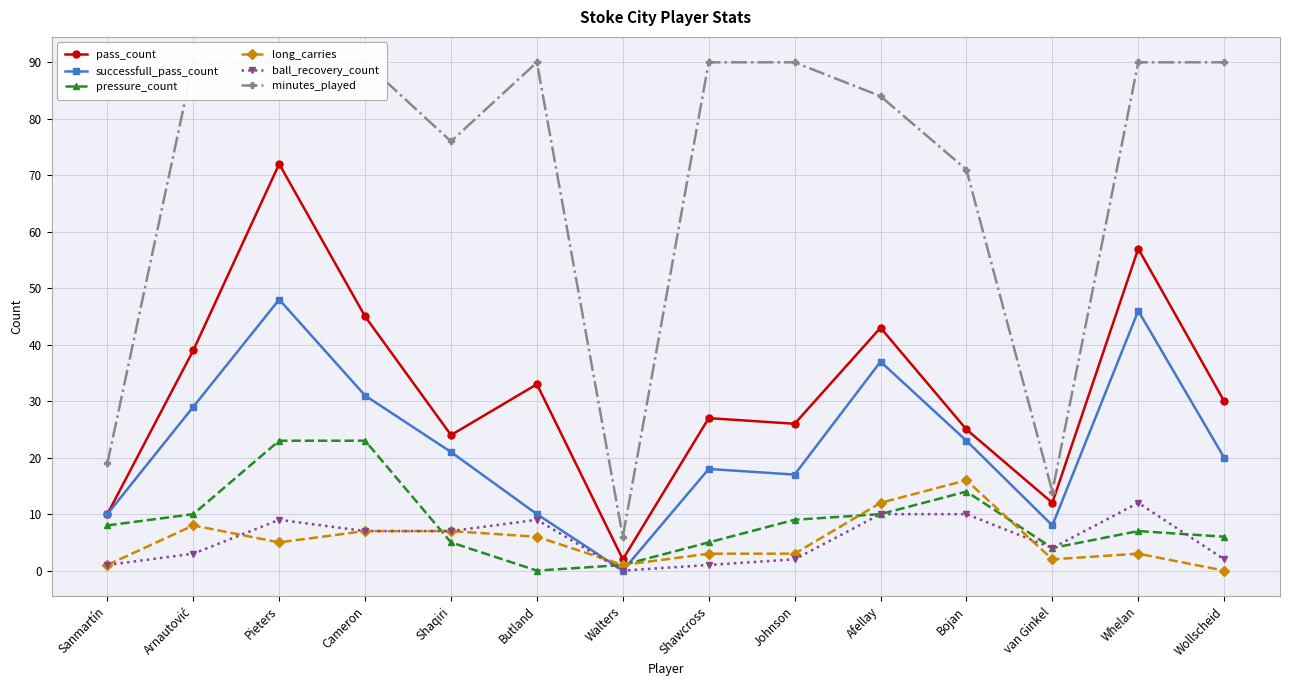

How many data points in long_carries are less than 5?

7